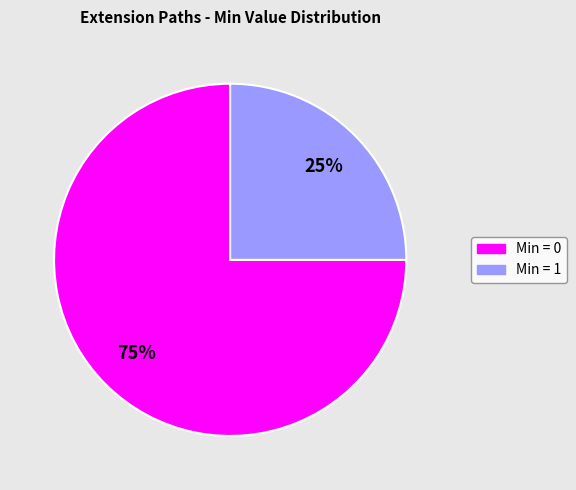

To the nearest percent, what is the average slice percentage?

50%